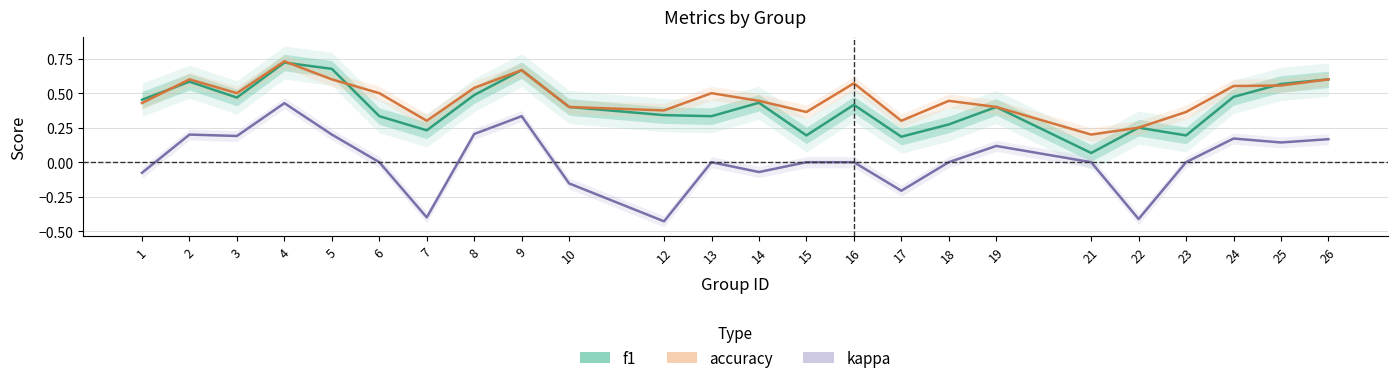

True or false: f1 and kappa intersect in this chart.

False